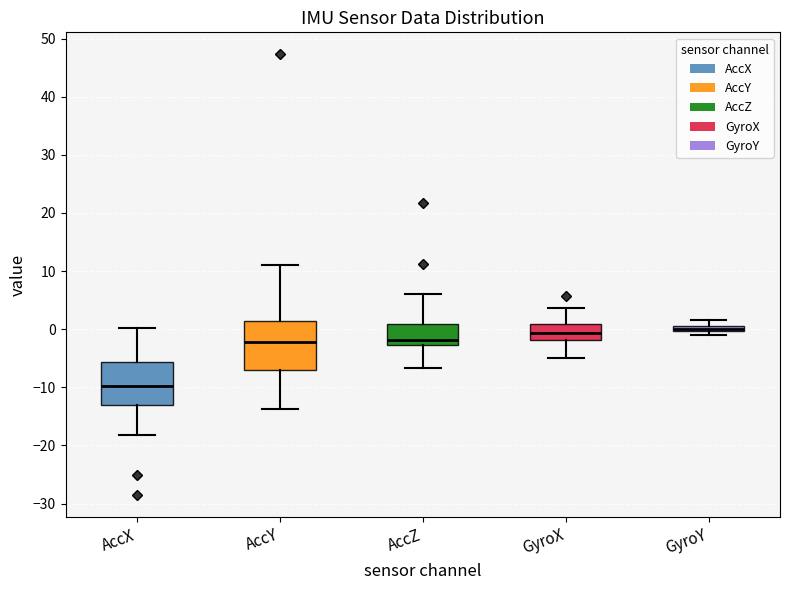

Where is the upper edge of the box for GyroY on the y-axis? The values are not printed on the chart, so give them approximately, as read against the axis.

1